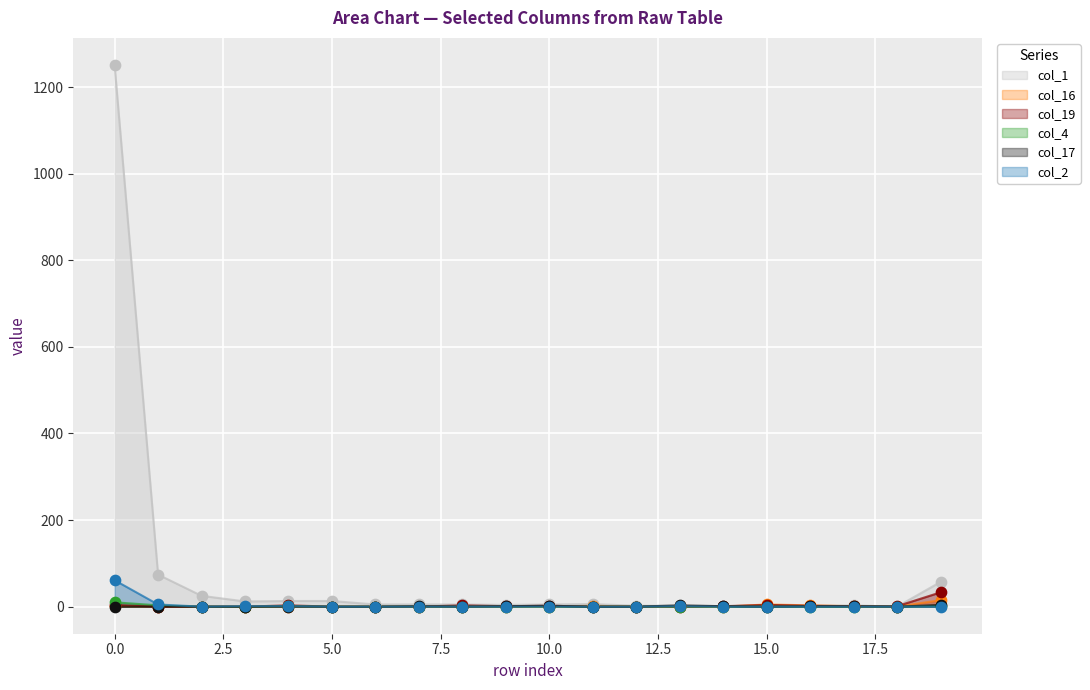

Which series reaches the maximum Y coordinate?

col_1